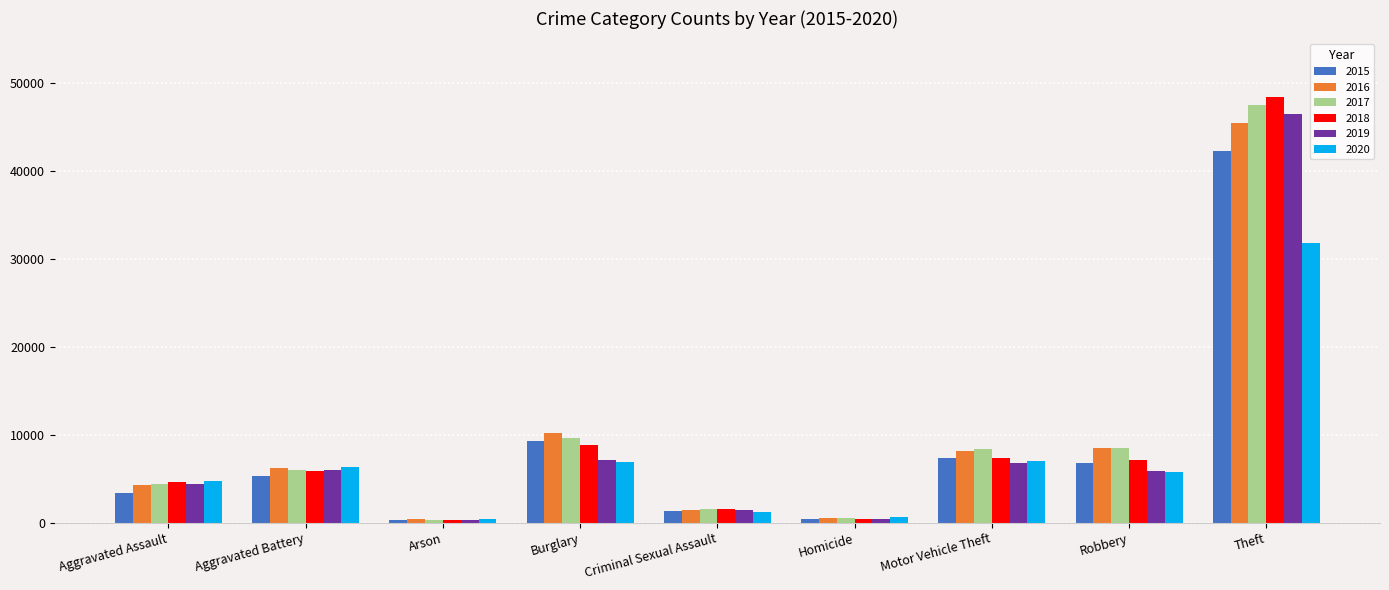

Rank the series by their maximum value, from lowest to highest.

2020, 2015, 2016, 2019, 2017, 2018